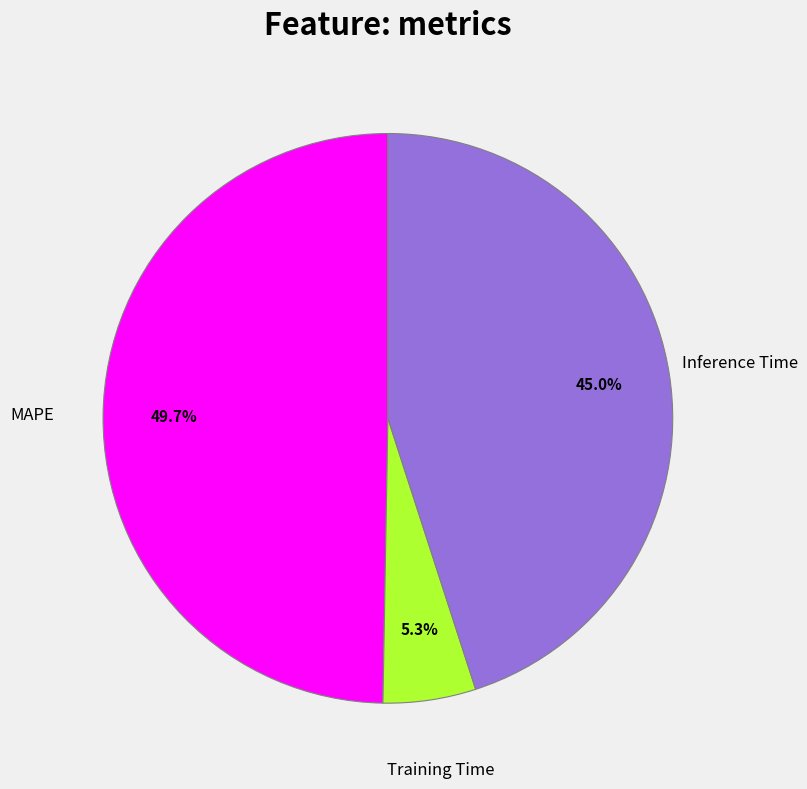

Which has a higher value, Inference Time or Training Time?

Inference Time